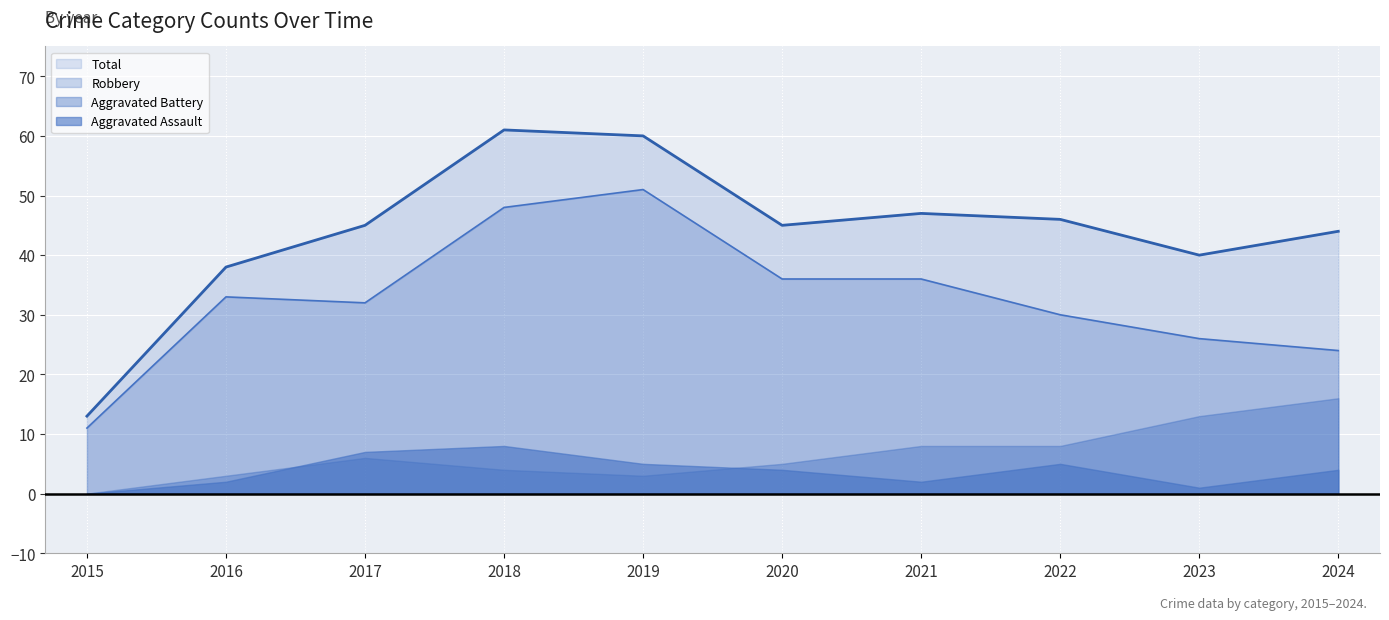

At which category does Robbery reach its first local valley?

2017